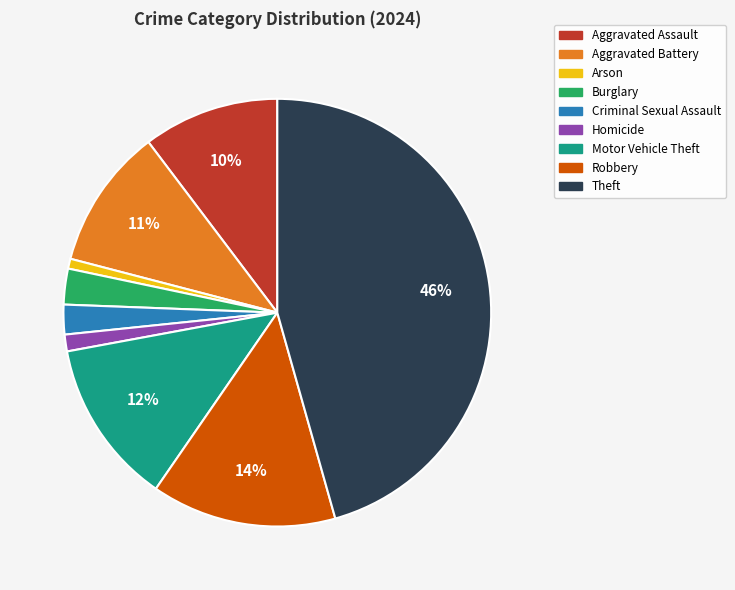

Is the sum of Aggravated Assault and Aggravated Battery greater than half?

No